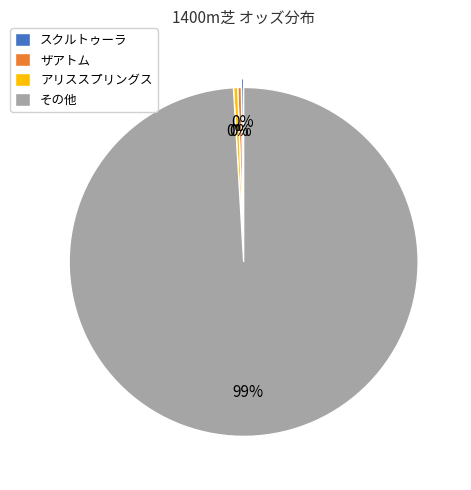

Which category accounts for the majority?

その他